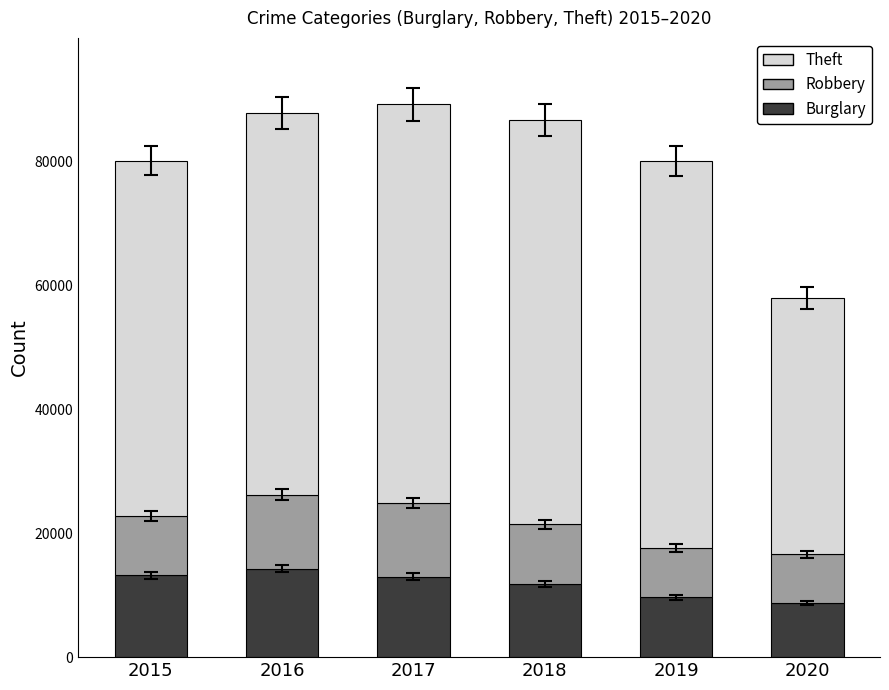

True or false: Burglary has a value of 21418 at 2017.

False